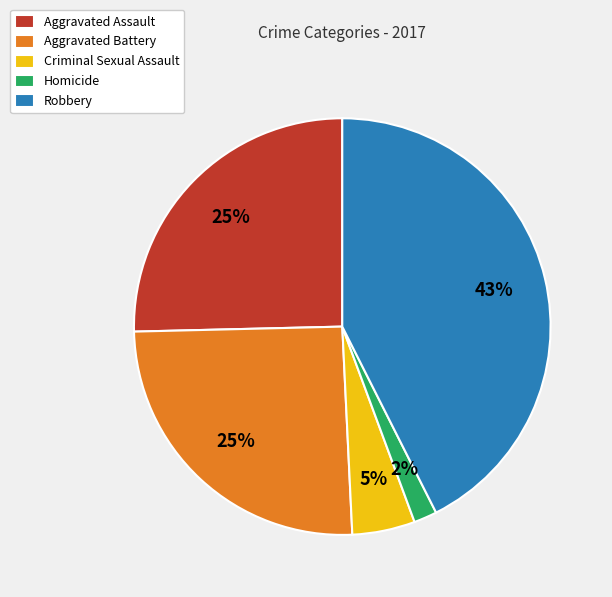

Does any single category account for the majority?

No